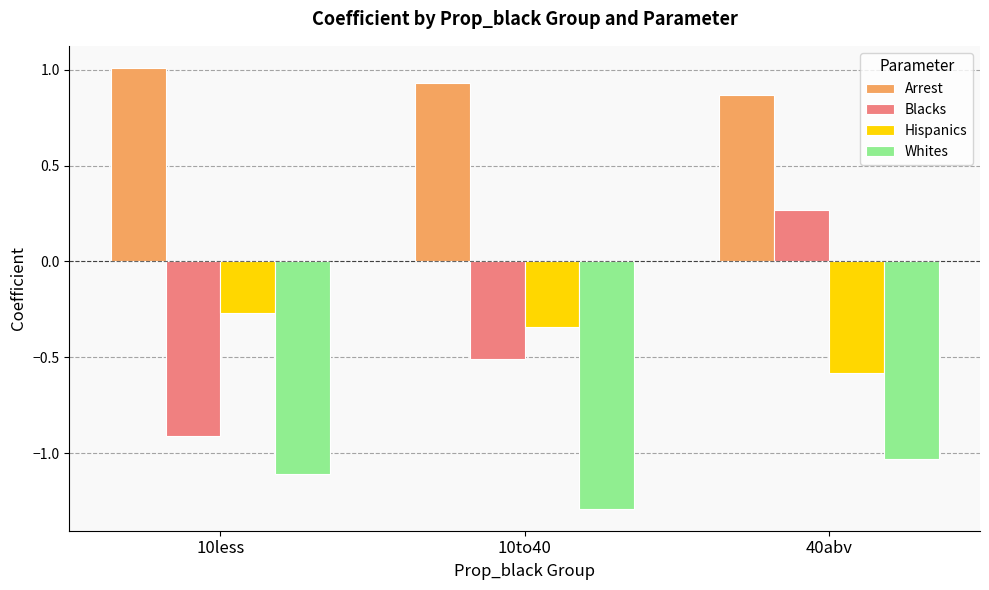

Where is Blacks nearest to the value 0?

40abv